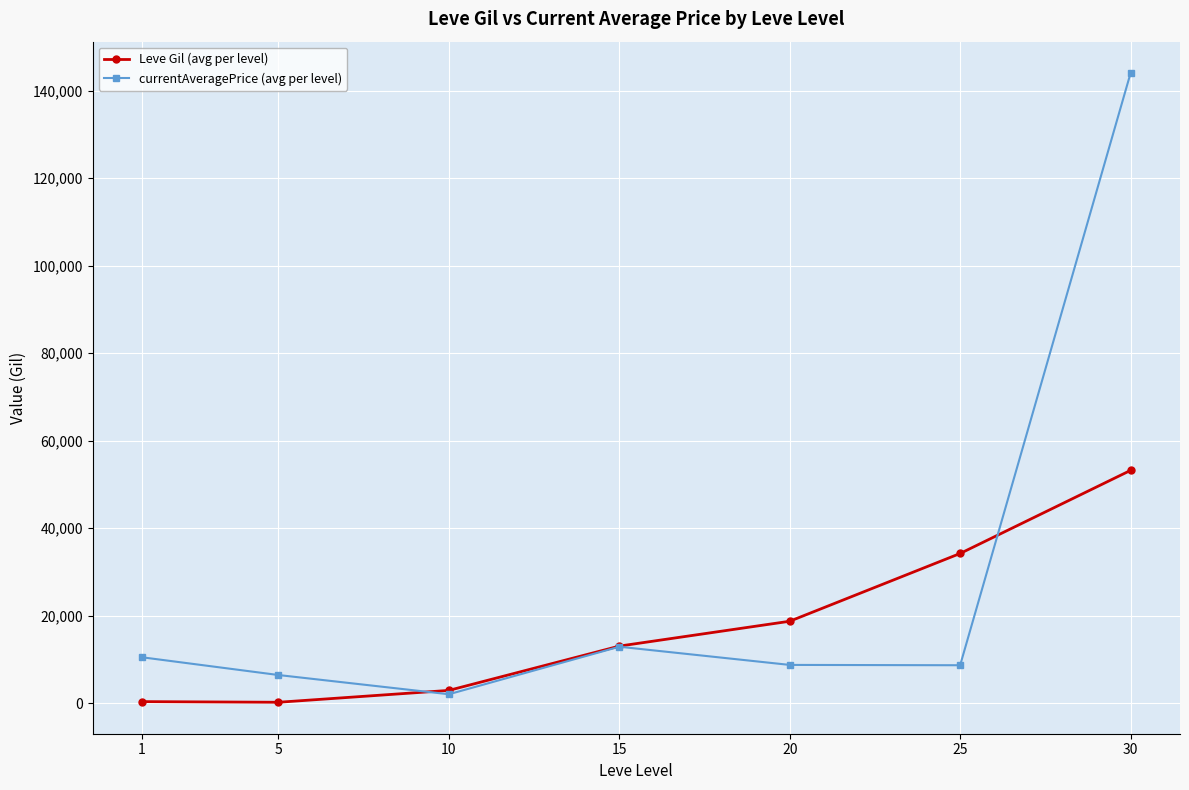

At which category does currentAveragePrice (avg per level) reach its first local peak?

15